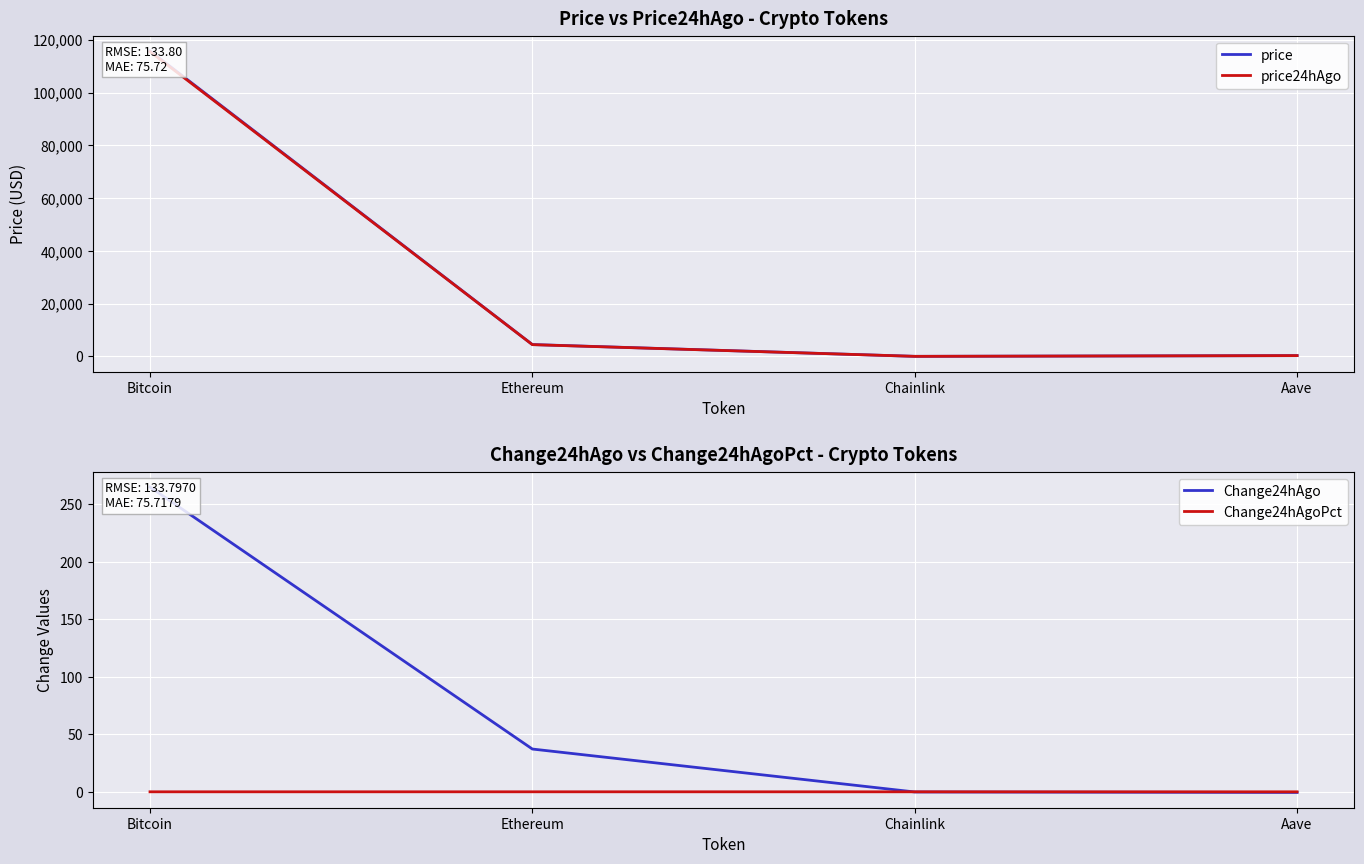

Rank the categories by Change24hAgoPct value from highest to lowest.

Ethereum, Bitcoin, Aave, Chainlink